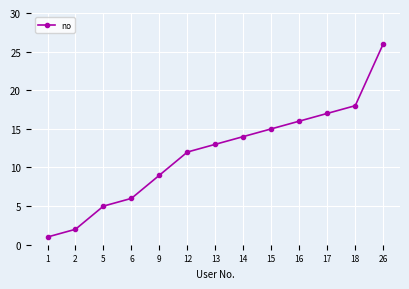

Approximately how many times larger is the value at 12 compared to 6?

2.0